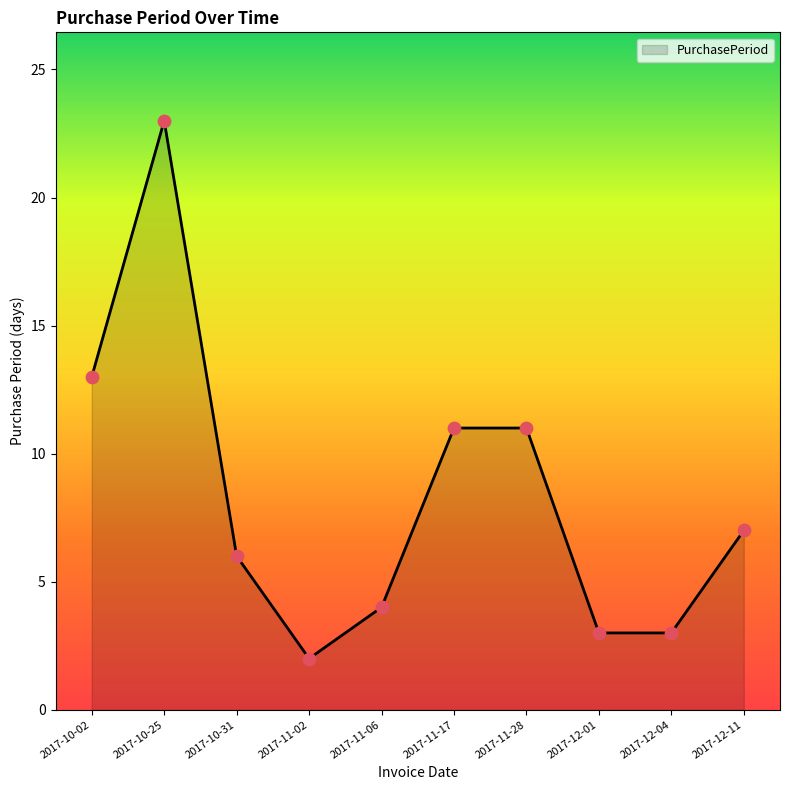

What is the change in value from 2017-11-02 to 2017-12-04?

+1